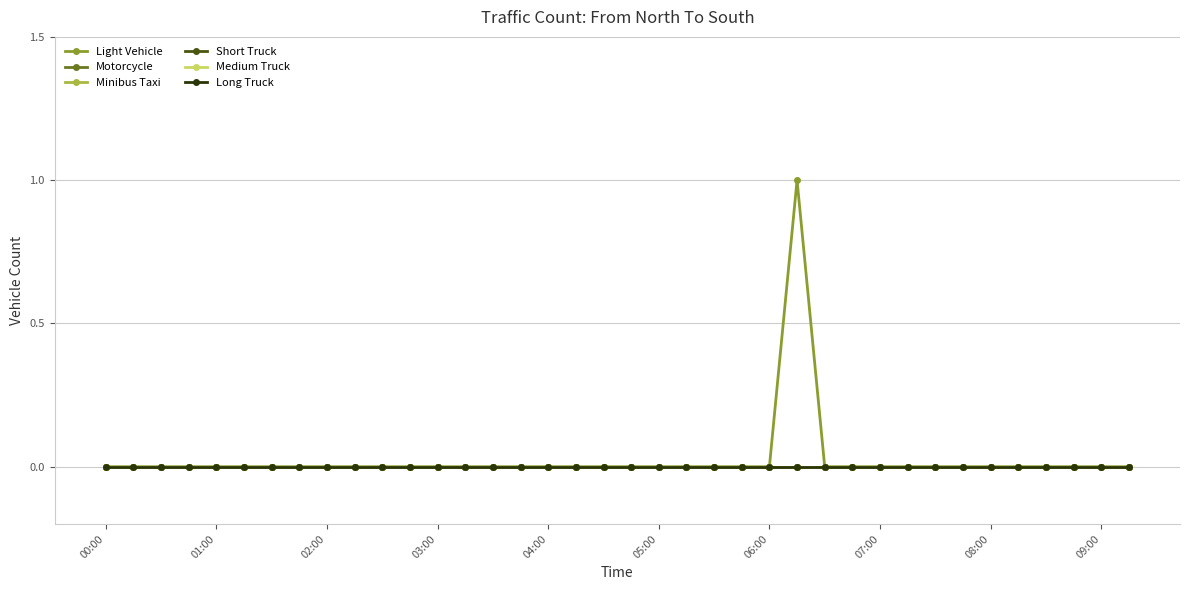

Is this an area chart (filled region under the line)?

No